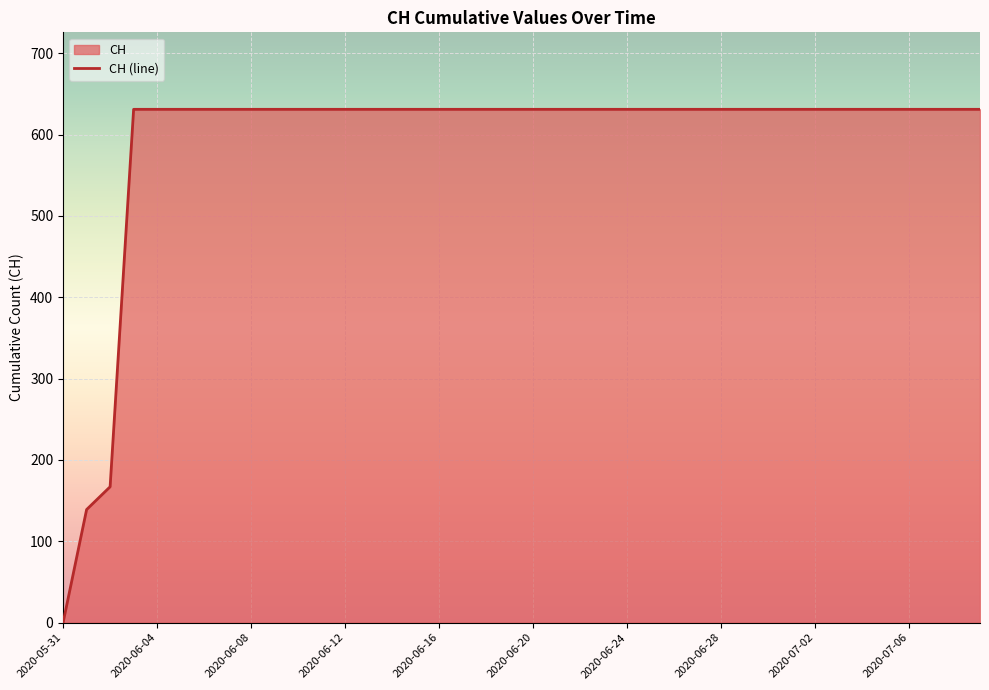

What is the sum of the values at 2020-06-12 and 2020-06-08?

1262